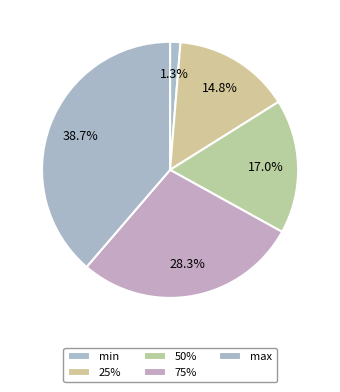

Count the number of slices in the pie.

5